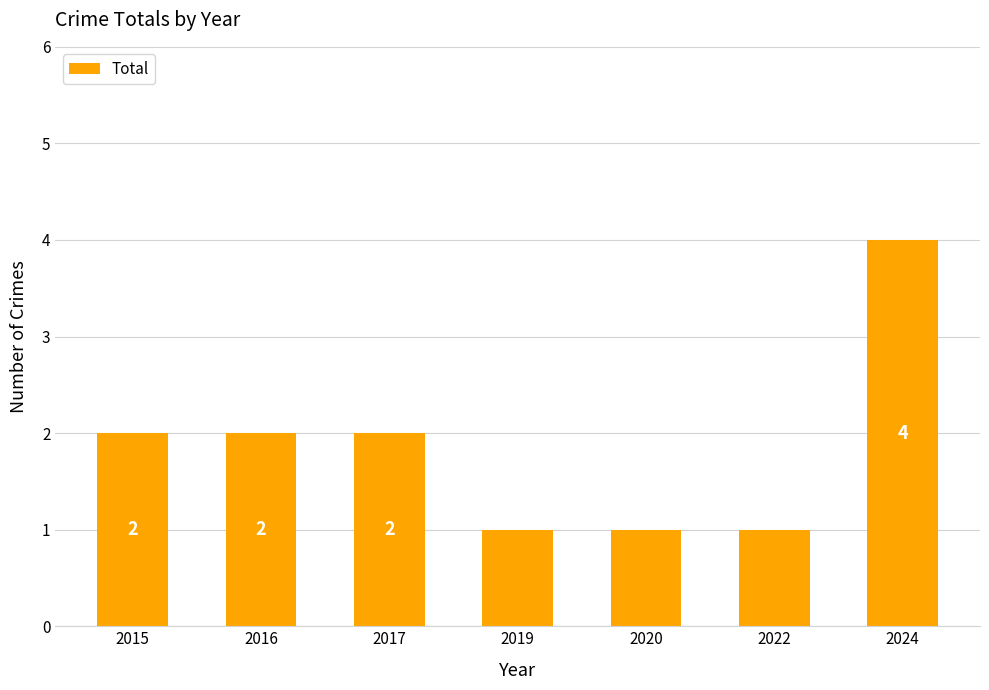

Is it true that the value at 2020 is 0?

False